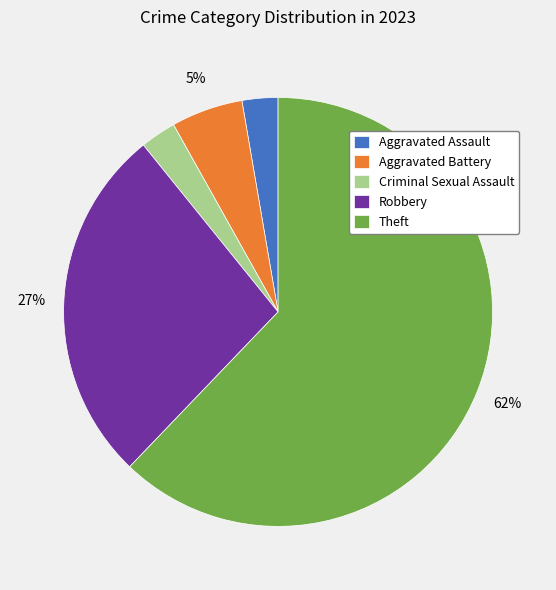

To the nearest percent, what percentage of the pie is Theft?

62%